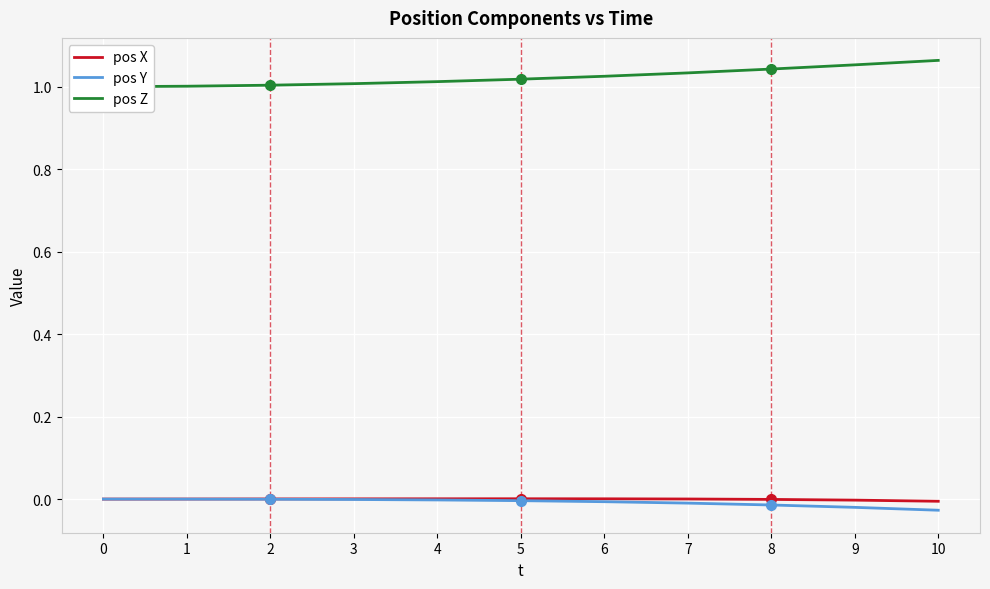

True or false: pos Z and pos Y intersect in this chart.

False